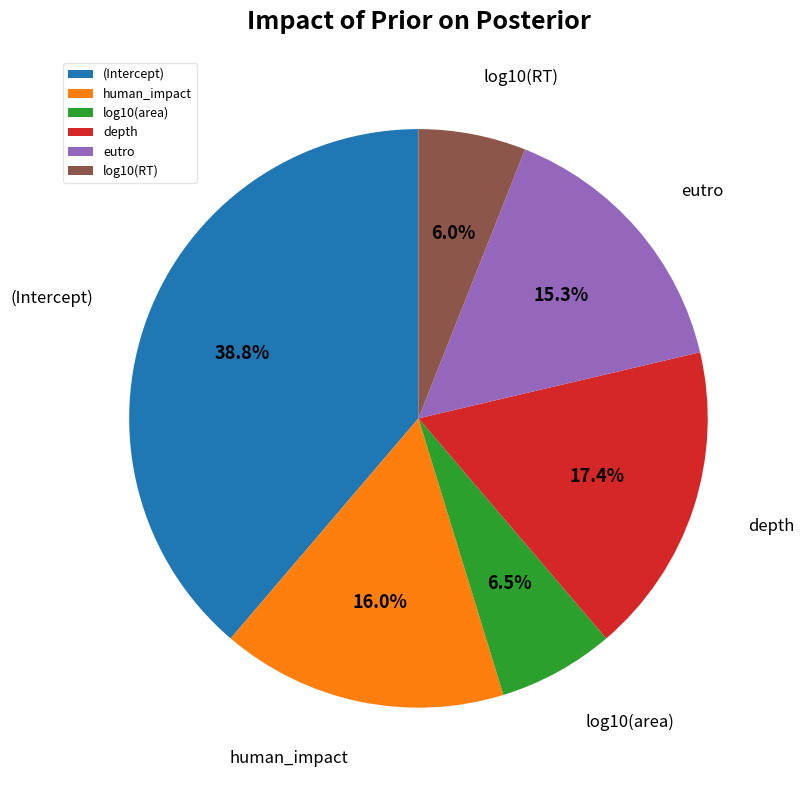

Does any single category account for the majority?

No